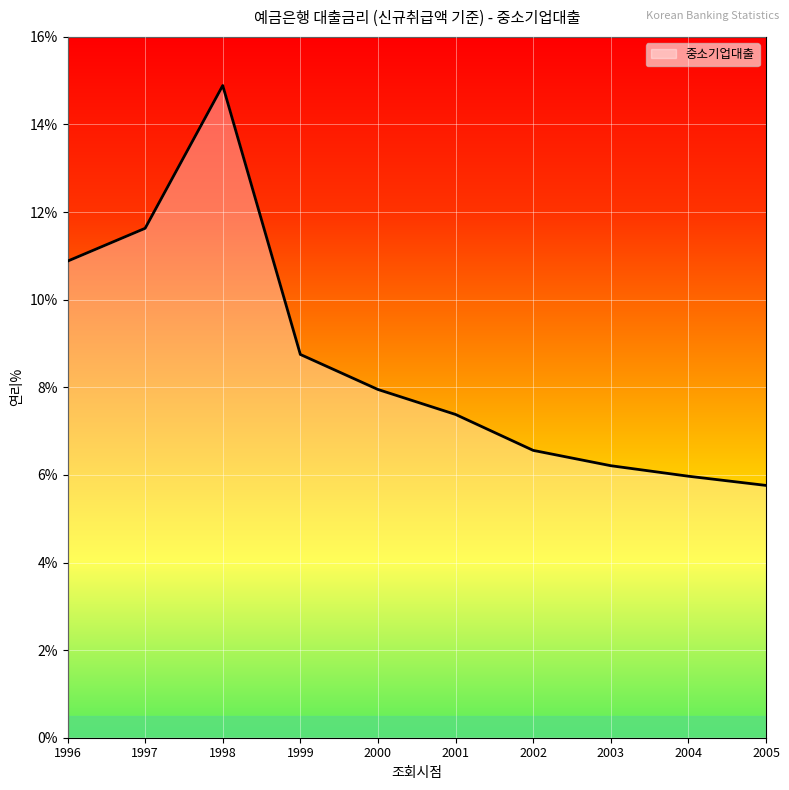

Where does the data first go above 7?

1996